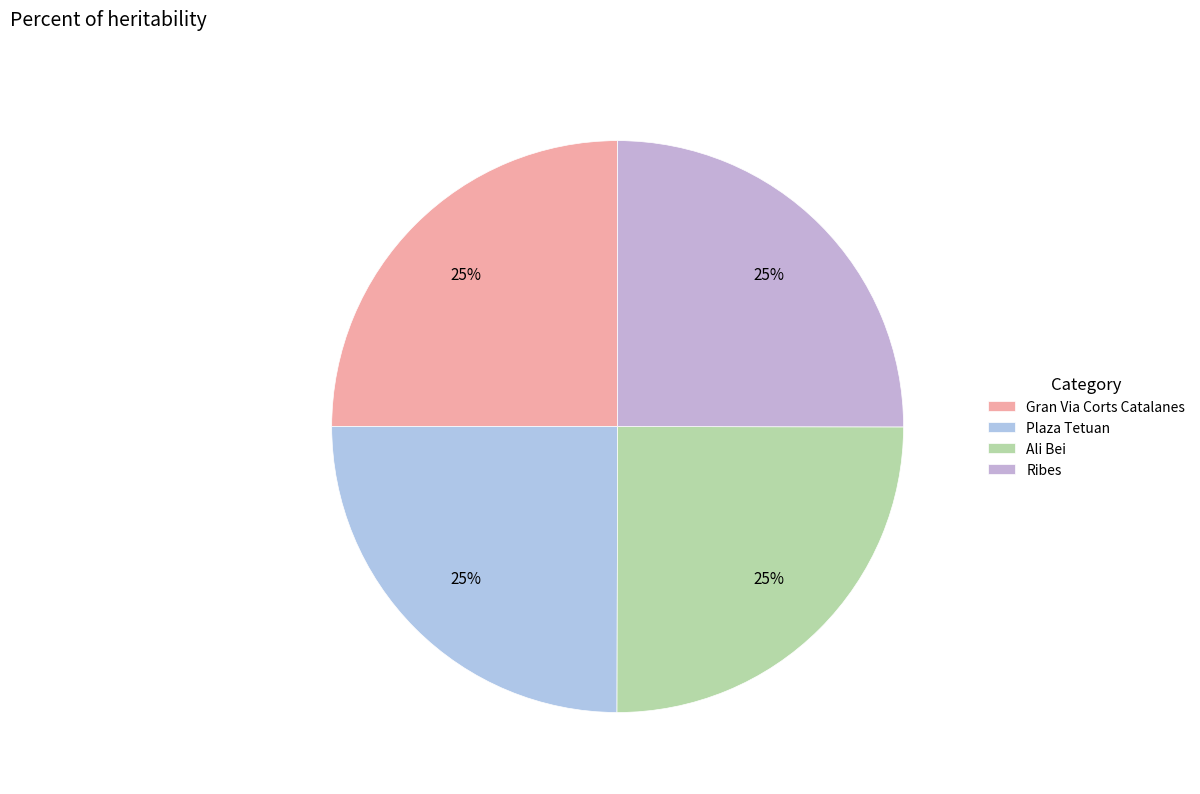

Does any single category account for the majority?

No